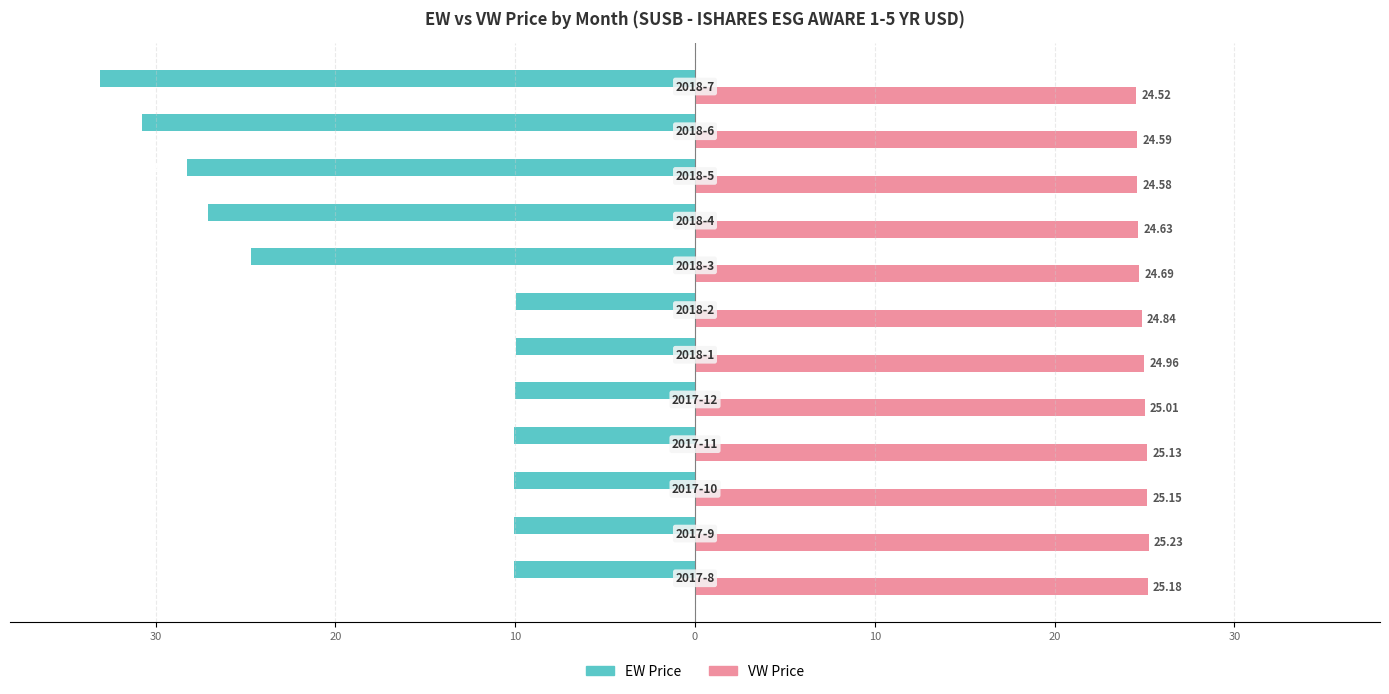

What are all the series names shown in the legend?

EW Price, VW Price